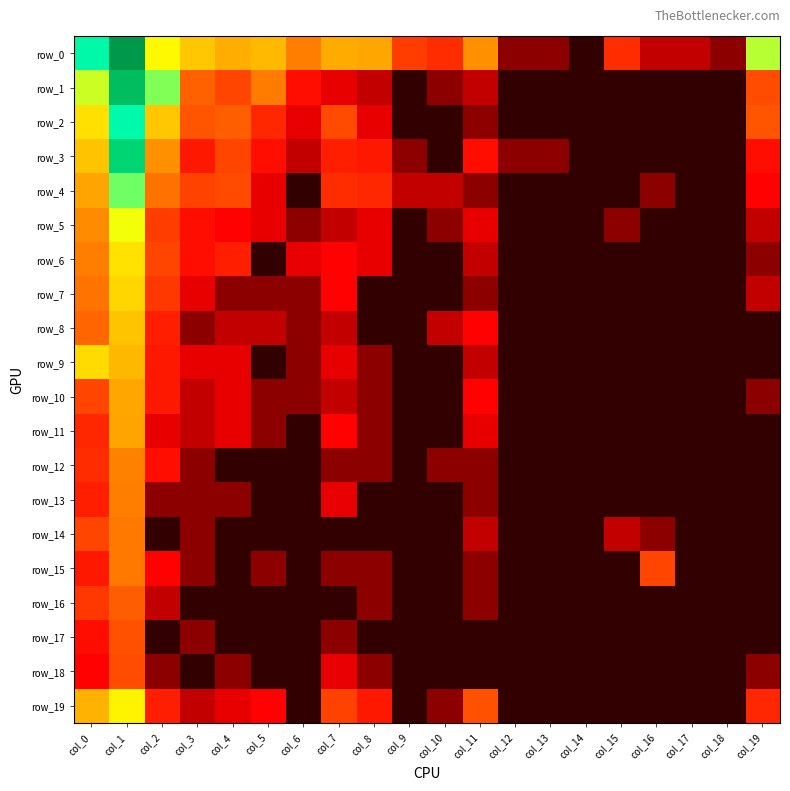

At which label does row_5 reach its minimum?

col_9